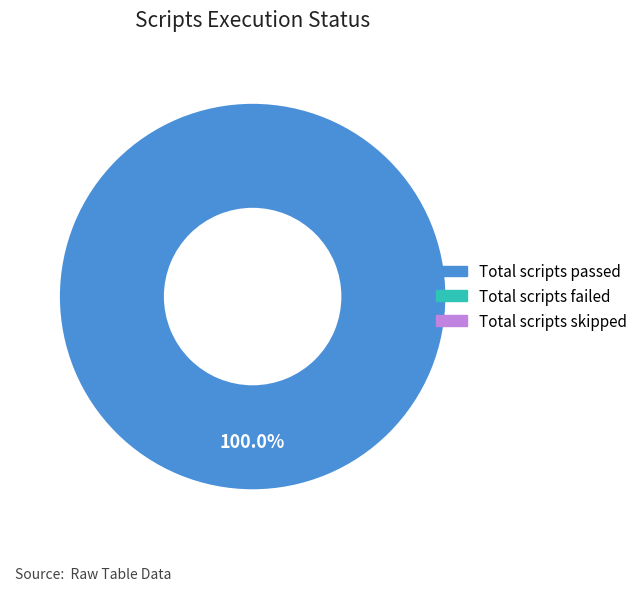

Is there a majority slice in this chart?

Yes